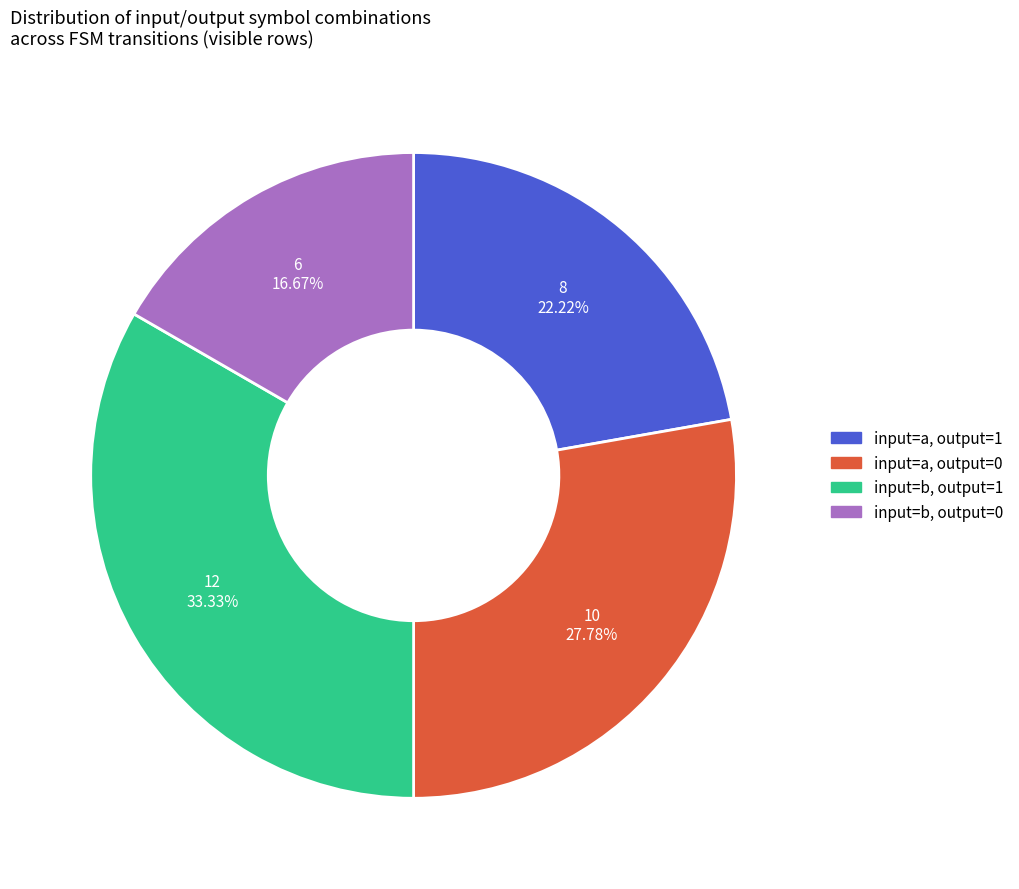

What is the ratio of the value at input=b, output=1 to the value at input=a, output=1?

1.5